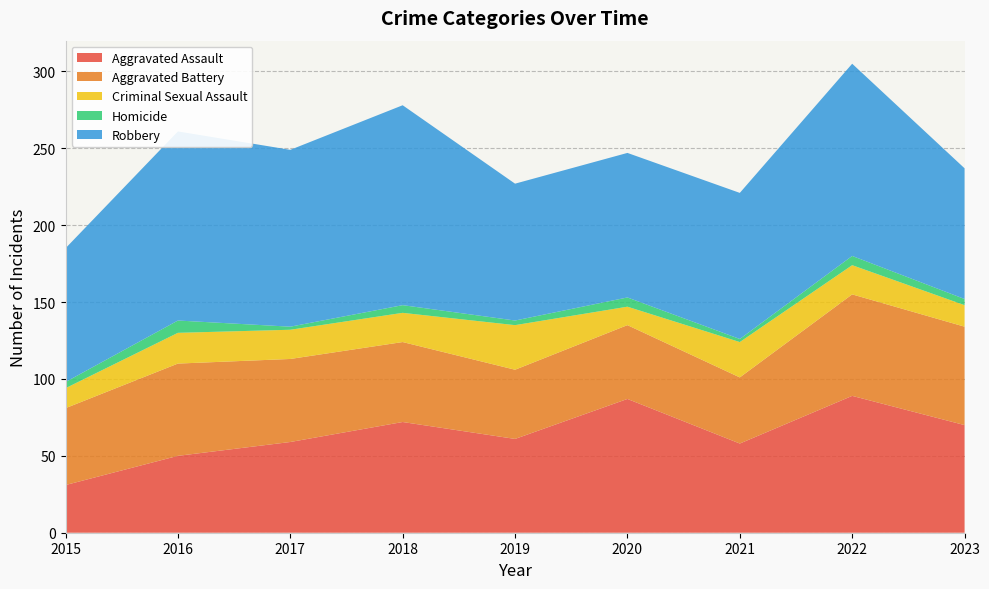

Reading left to right, transcribe all the data shown in this chart.

Aggravated Assault: 2015=31	2016=50	2017=59	2018=72	2019=61	2020=87	2021=58	2022=89	2023=70
Aggravated Battery: 2015=50	2016=60	2017=54	2018=52	2019=45	2020=48	2021=43	2022=66	2023=64
Criminal Sexual Assault: 2015=13	2016=20	2017=19	2018=19	2019=29	2020=12	2021=23	2022=19	2023=14
Homicide: 2015=4	2016=8	2017=2	2018=5	2019=3	2020=6	2021=2	2022=6	2023=4
Robbery: 2015=87	2016=123	2017=115	2018=130	2019=89	2020=94	2021=95	2022=125	2023=85